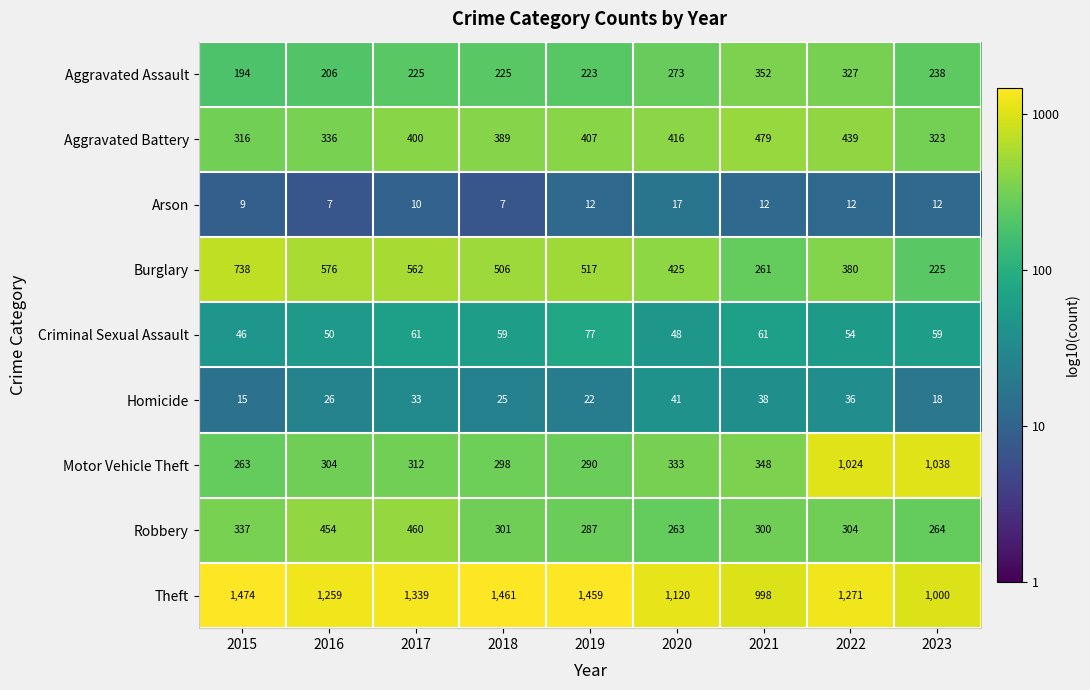

True or false: Aggravated Battery has a value of 336 at 2016.

True